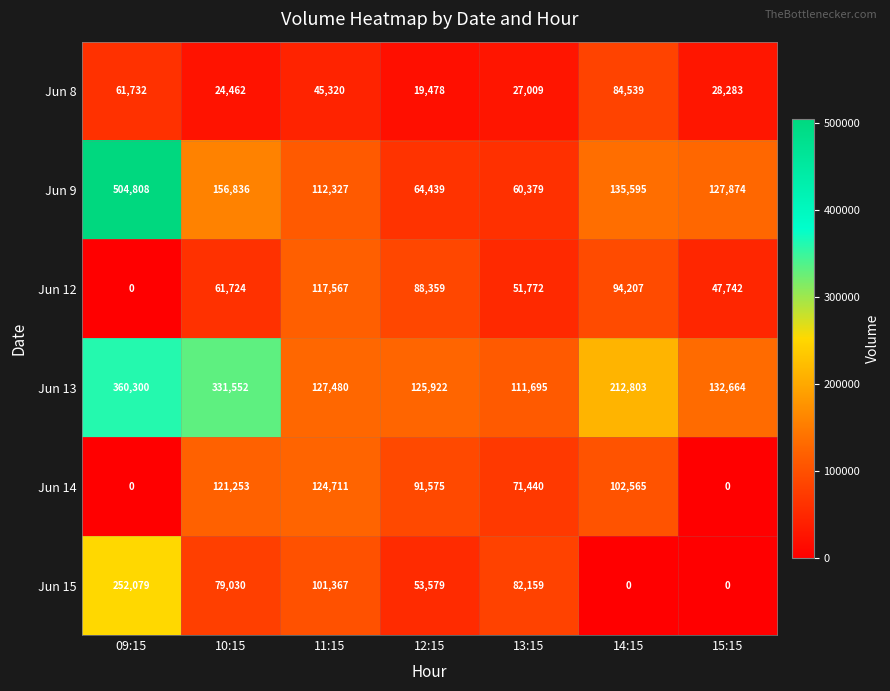

What is the spread (max minus min) of values at 11:15?

82160